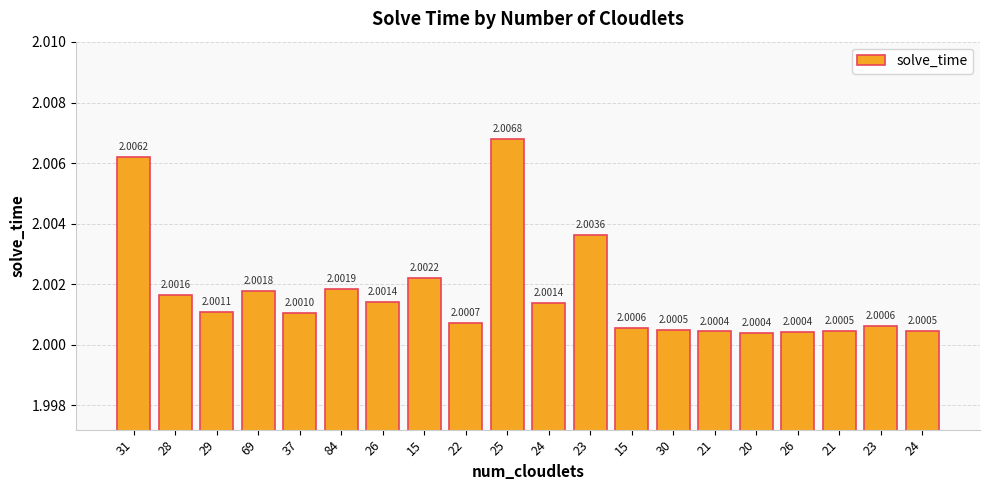

What is the value of the 9th bar from the left?

2.0